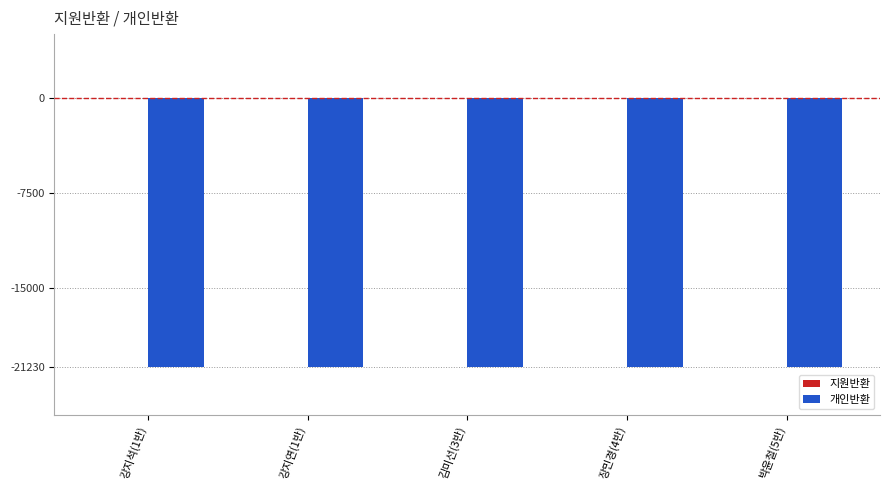

Reading left to right, list all the values displayed in this chart.

지원반환: 0	0	0	0	0
개인반환: -21230	-21230	-21230	-21230	-21230